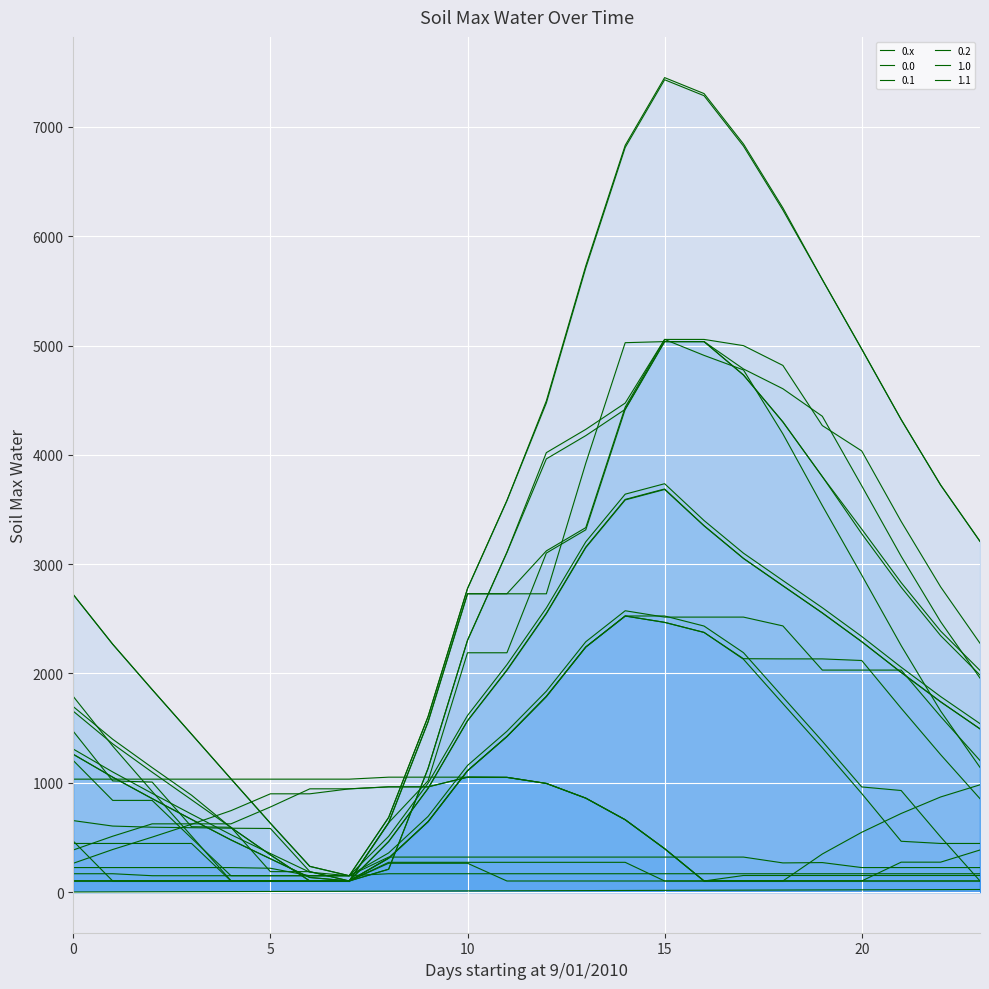

How many lines are shown in the chart?

22